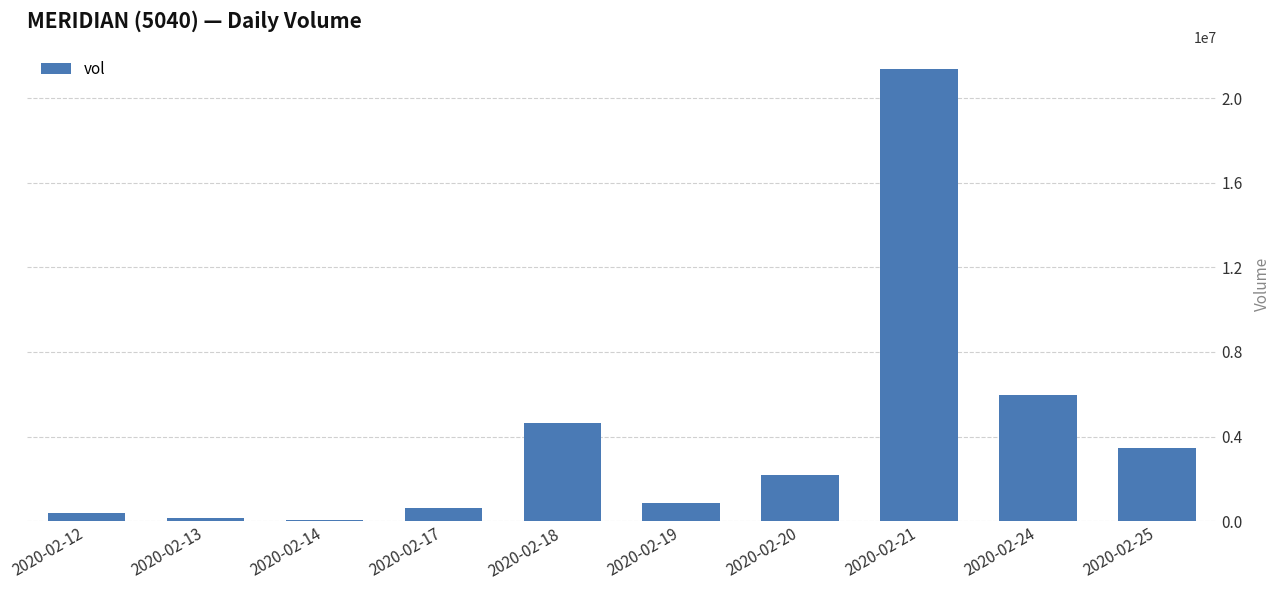

What is the minimum value shown in the chart?

72000